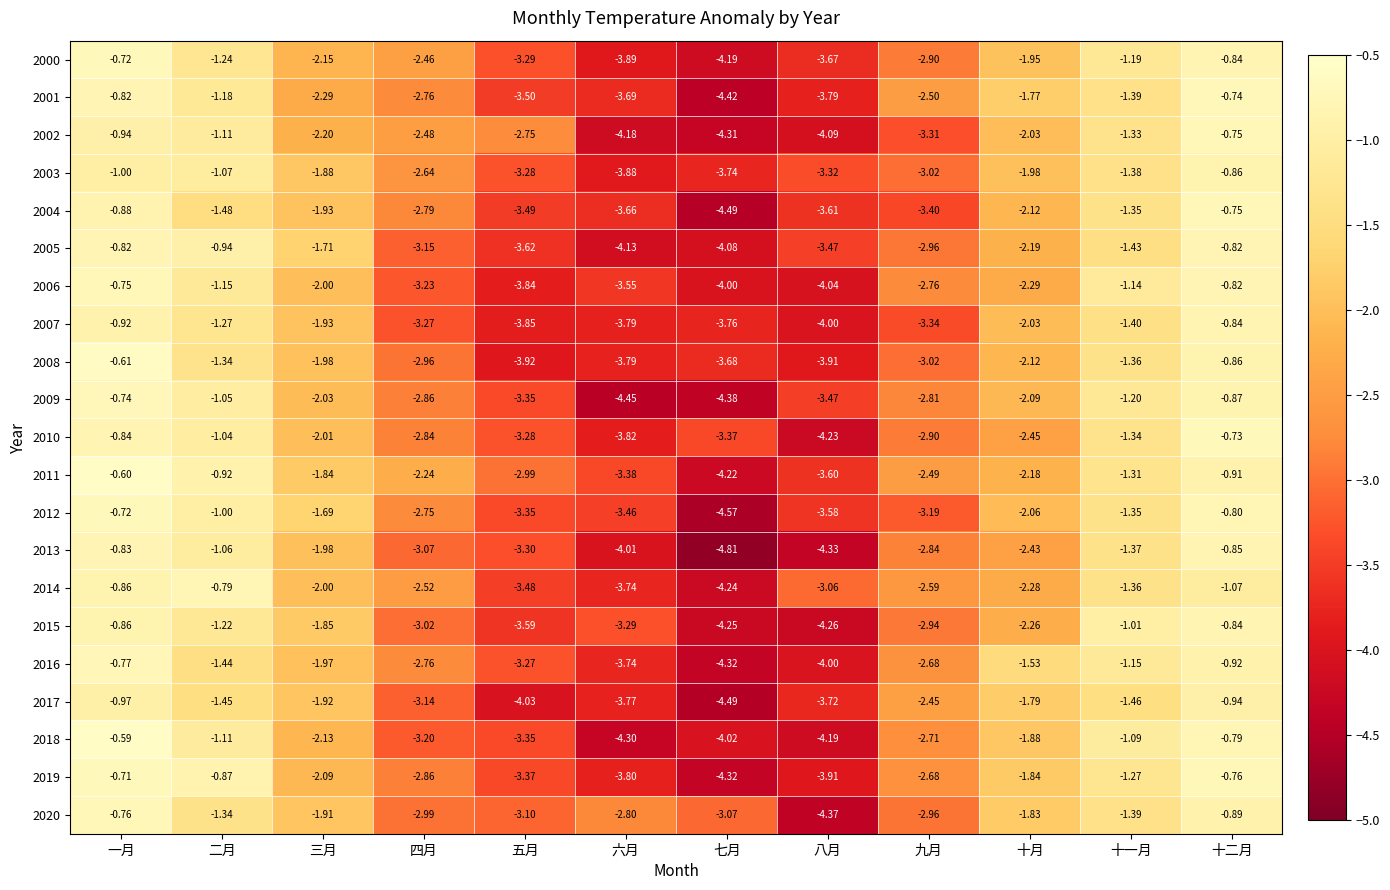

At which category is the sum across all series the highest?

一月